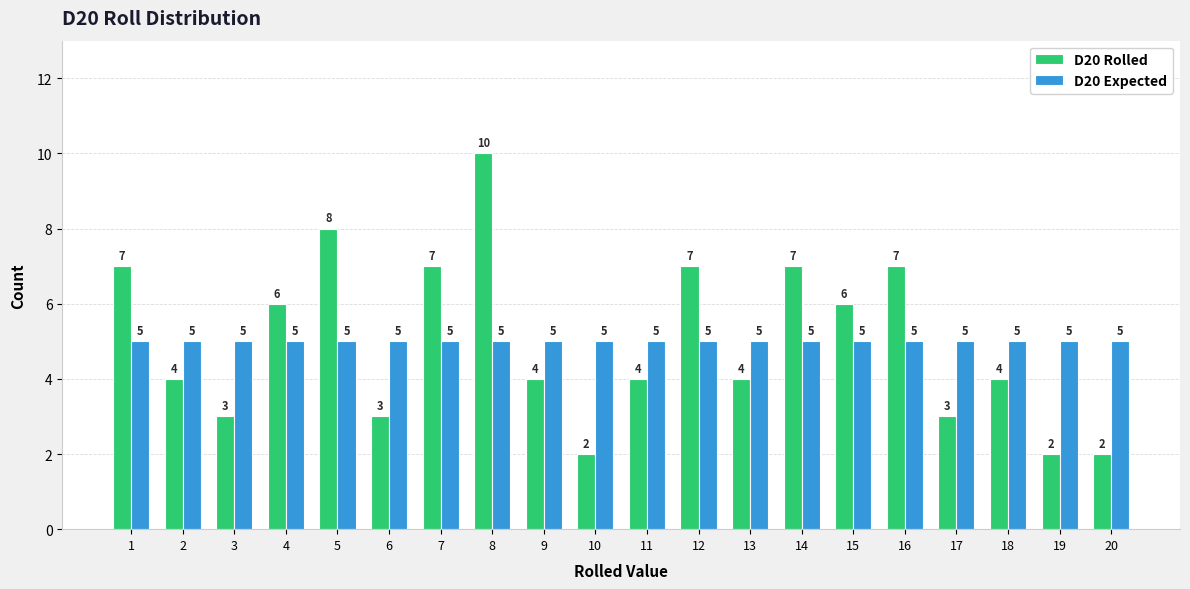

Is the value of D20 Expected at 4 greater than the value of D20 Rolled at 5?

No